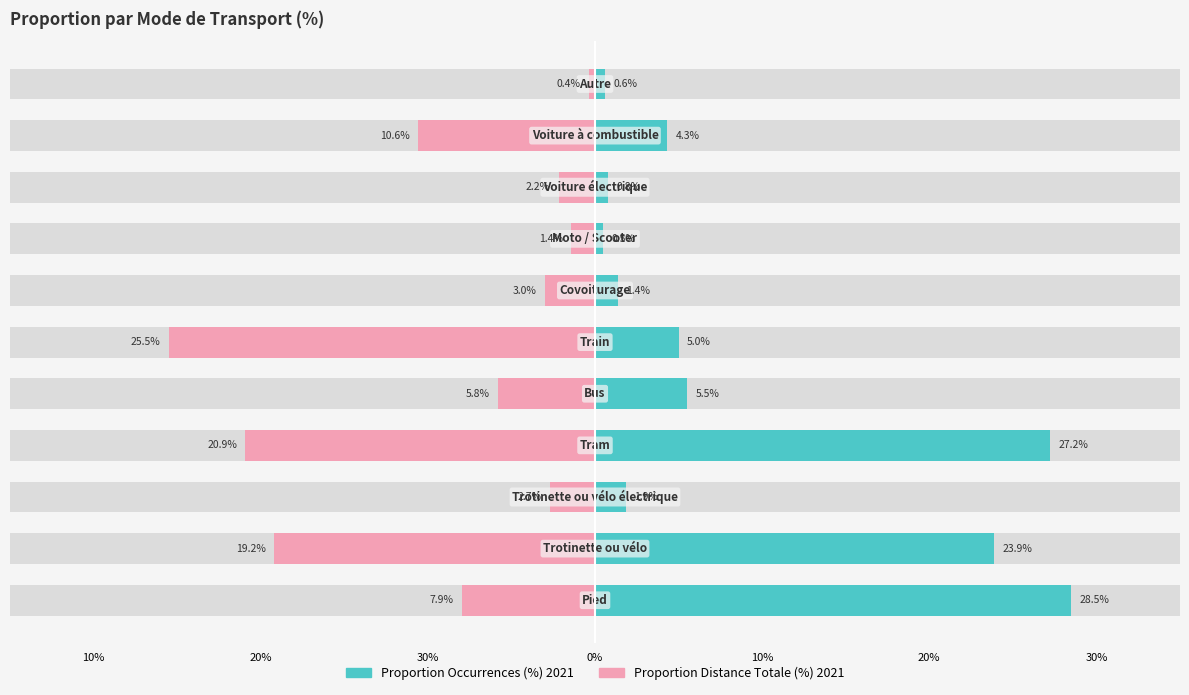

How many categories are shown in the chart?

11